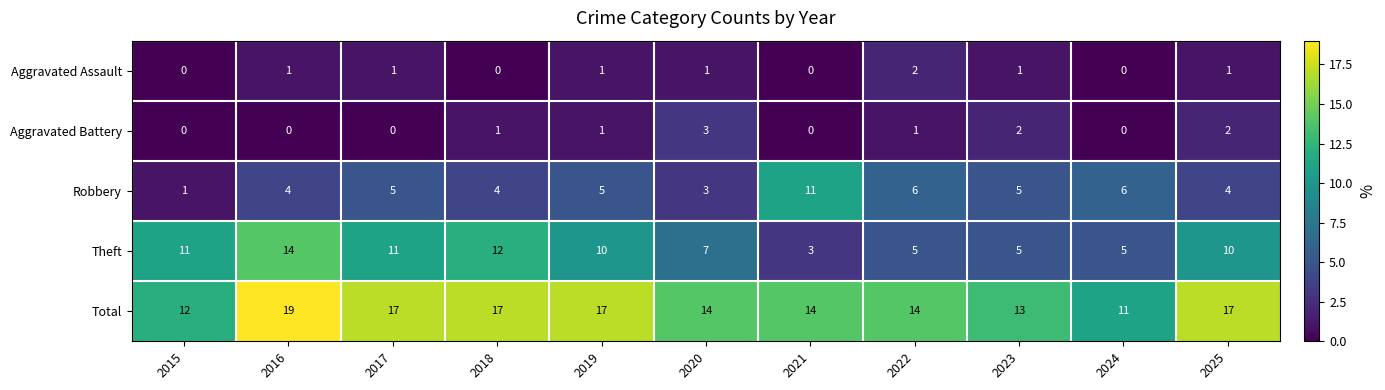

What is the sum of all Theft values?

93